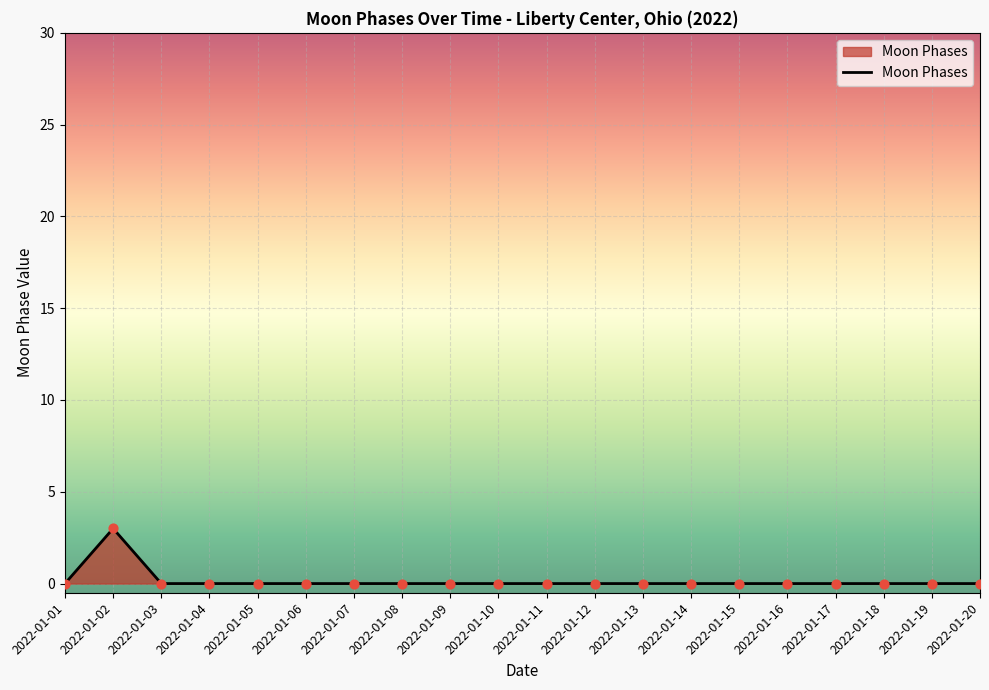

What is the change in value from 2022-01-02 to 2022-01-04?

-3